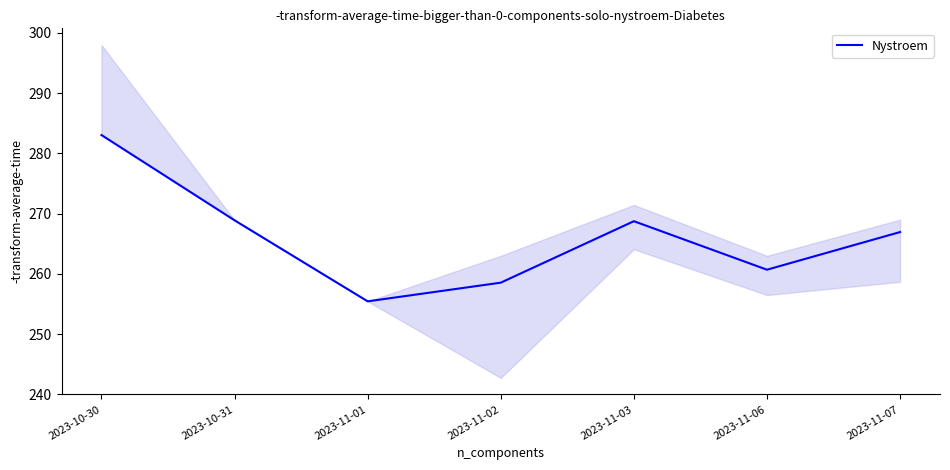

What is the maximum value shown in the chart?

283.0